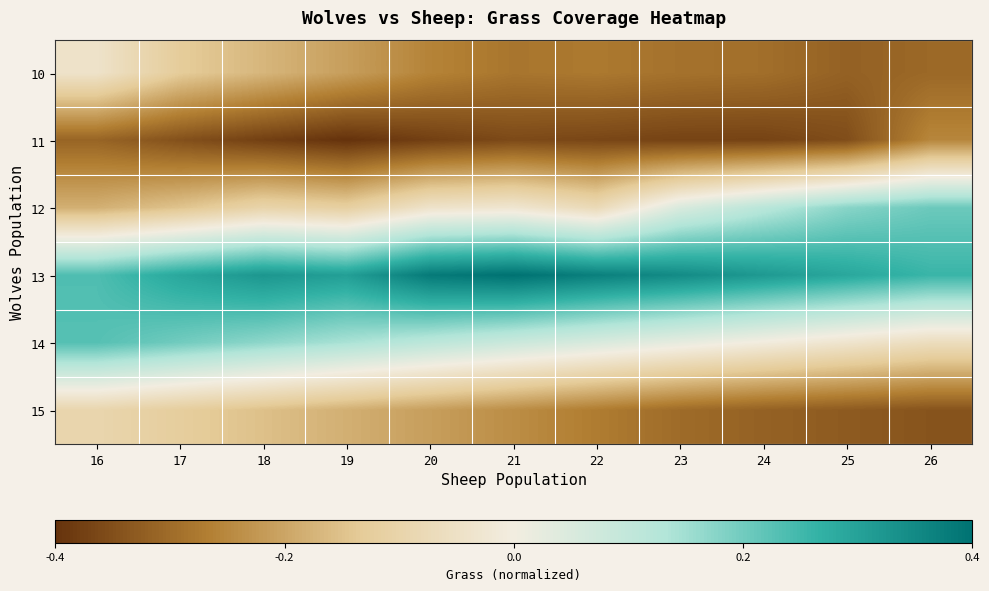

Which series has the largest total across all categories?

13